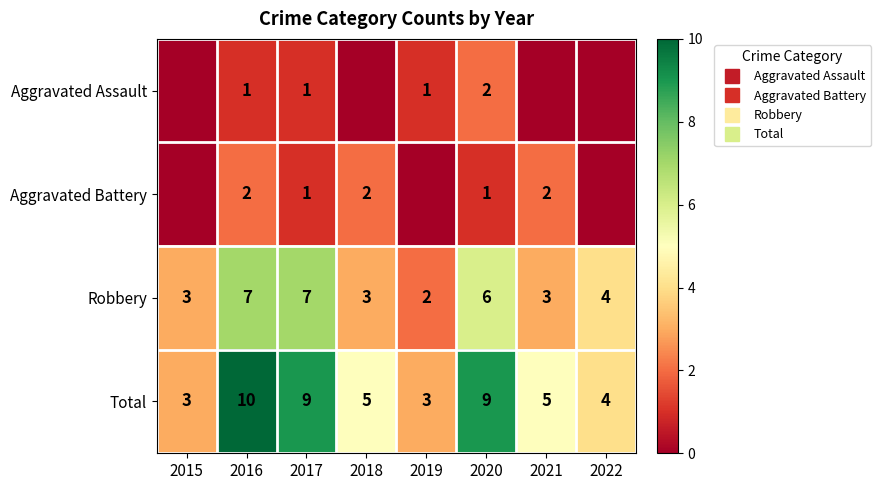

Rank the categories by Robbery value from lowest to highest.

2019, 2015, 2018, 2021, 2022, 2020, 2016, 2017